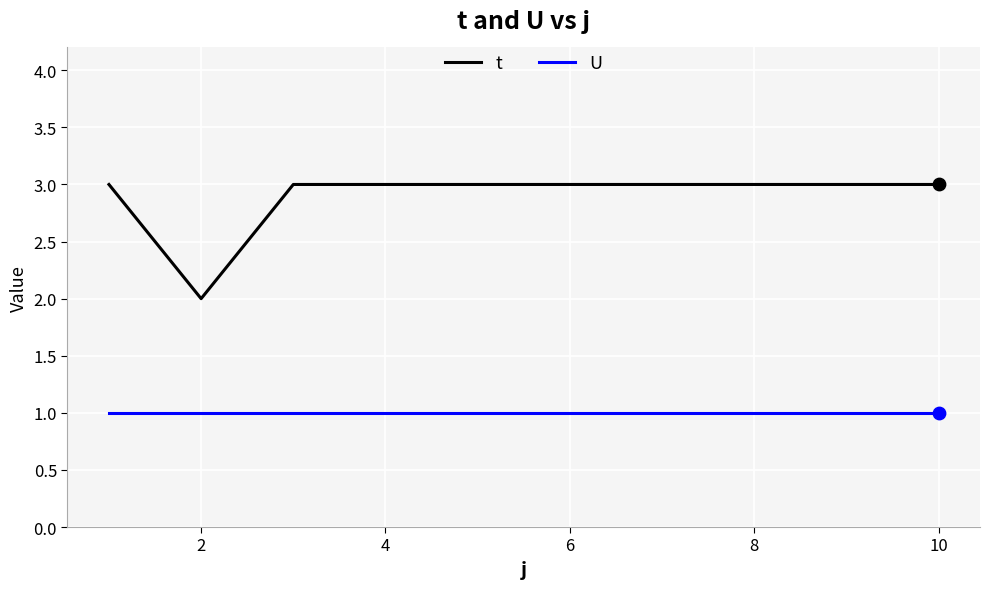

Which series has the largest total across all categories?

t